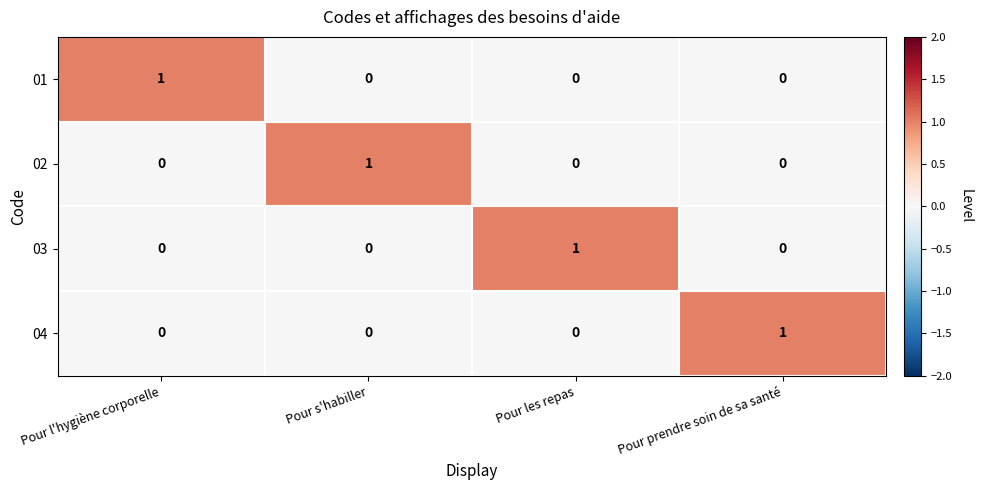

Reading right to left, what are all the values shown in this chart?

01: 0	0	0	1
02: 0	0	1	0
03: 0	1	0	0
04: 1	0	0	0